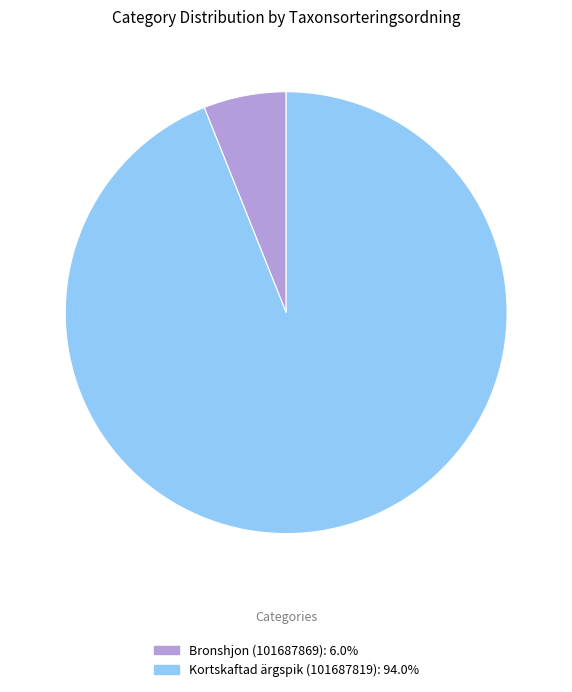

Rank the categories by value from highest to lowest.

Kortskaftad ärgspik (101687819), Bronshjon (101687869)